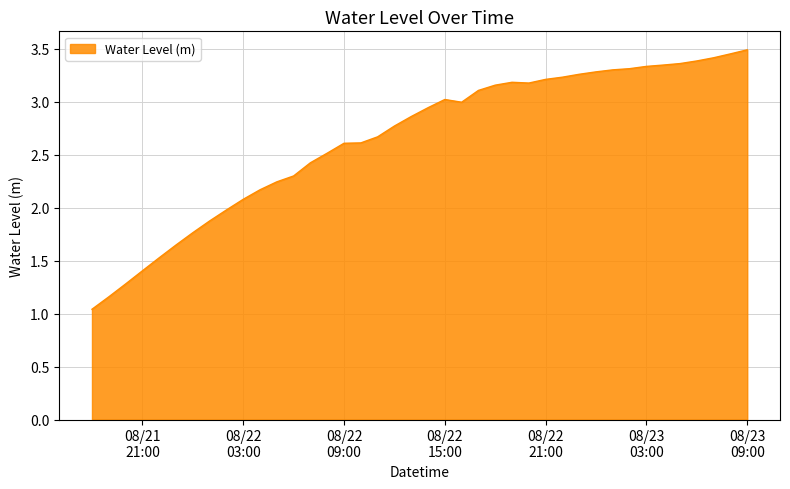

What is the difference between the maximum and minimum values?

2.4